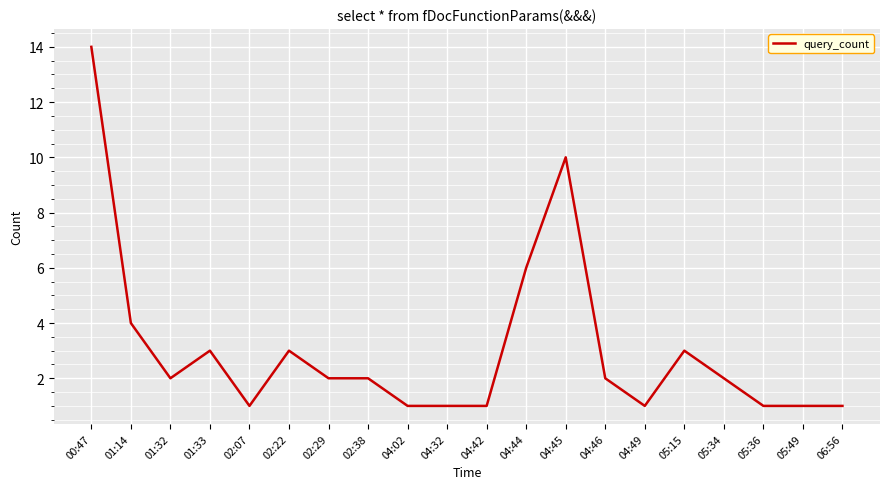

Which has a higher value, 05:15 or 00:47?

00:47